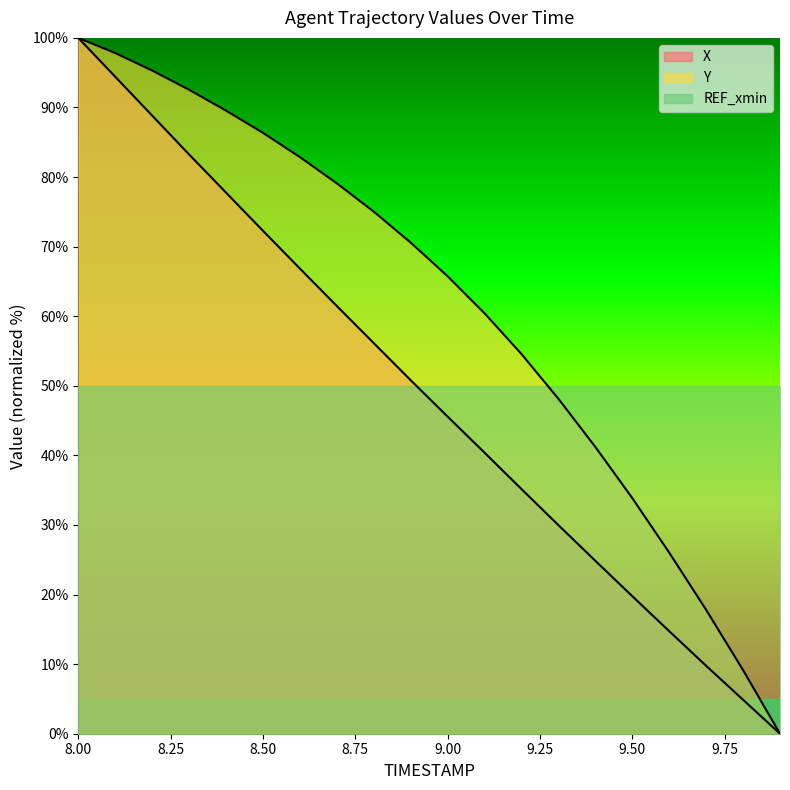

Reading right to left, extract all data points from this chart.

X: 0.0	4.9	9.8	14.7	19.8	24.8	30.0	35.2	40.4	45.6	50.8	56.1	61.5	66.9	72.3	77.8	83.2	88.8	94.4	100.0
Y: 0.0	9.1	17.8	26.0	33.9	41.2	48.1	54.6	60.4	65.7	70.6	75.0	79.1	82.9	86.4	89.6	92.5	95.3	97.8	100.0